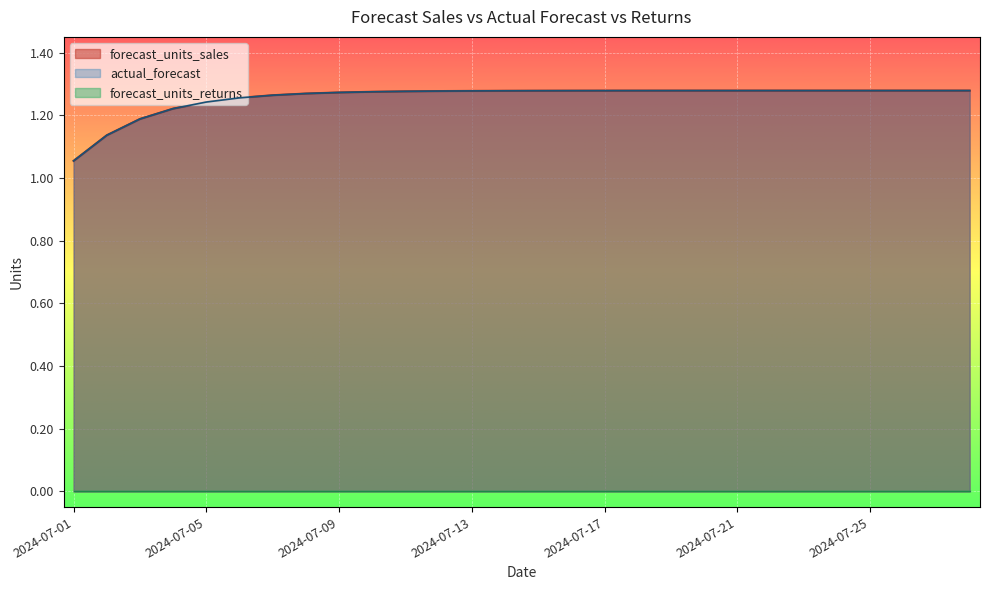

Is it true that forecast_units_sales equals 1.1 at 2024-07-02?

True